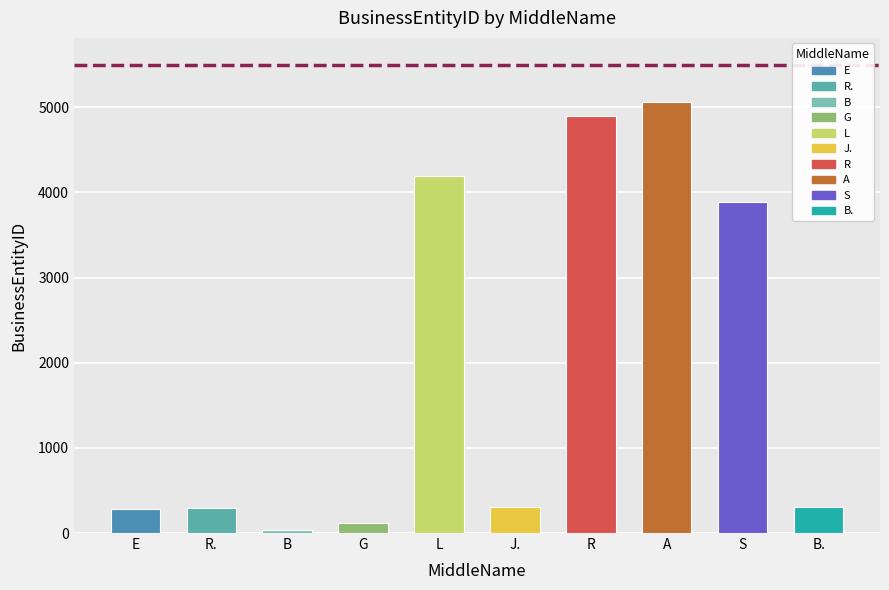

What is the ratio of the value at S to the value at G?

32.1